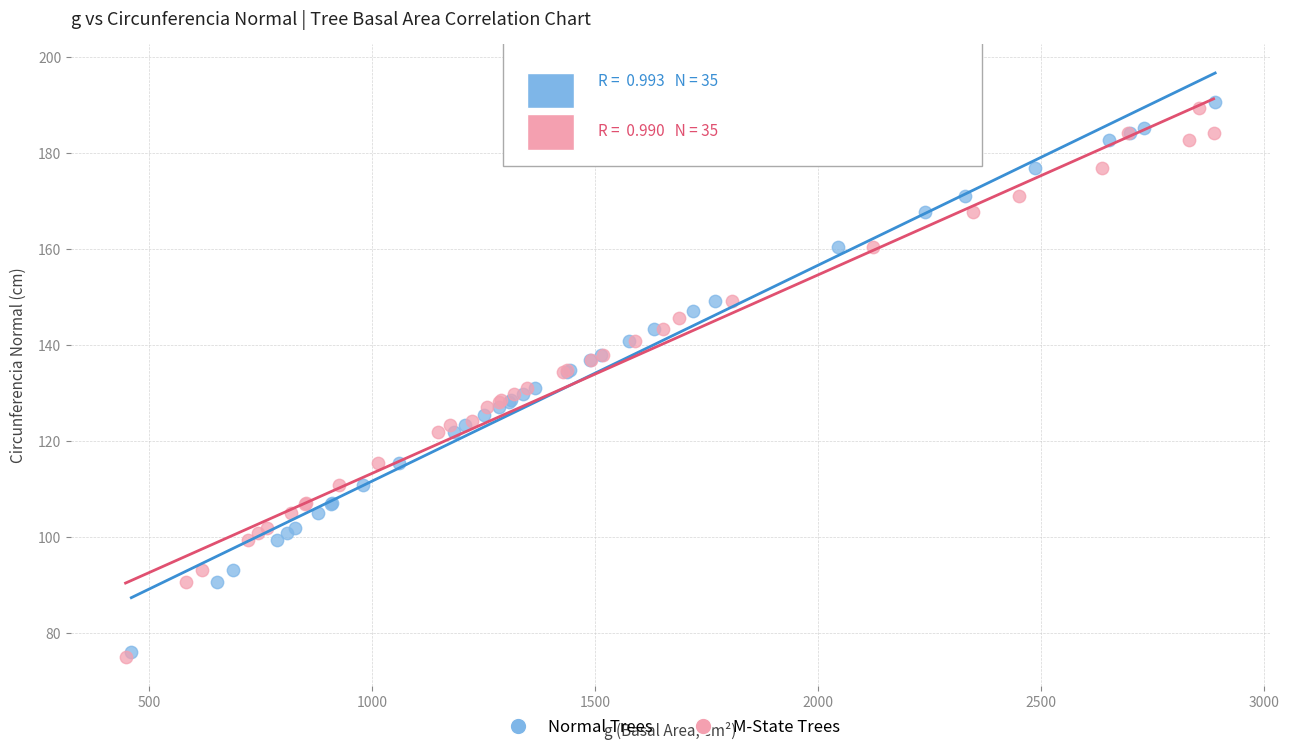

What are all the series names shown in the legend?

Normal Trees, M-State Trees